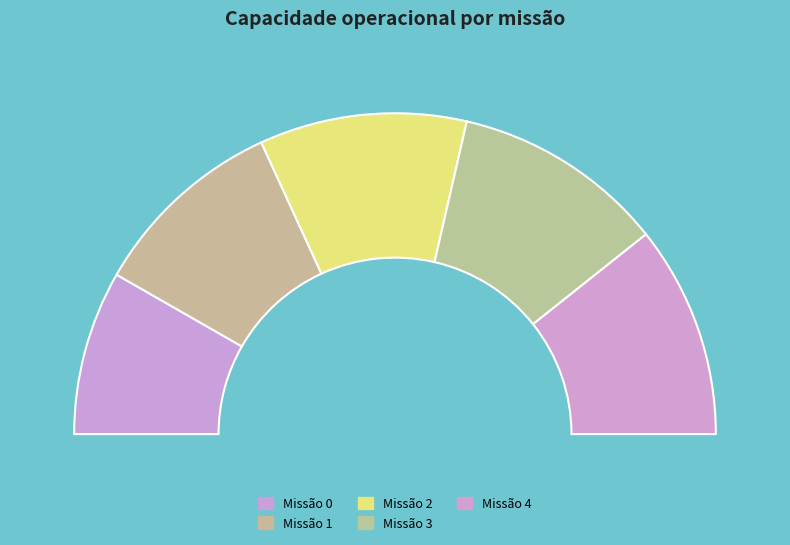

To the nearest percent, what percentage of the pie is 2?

21%